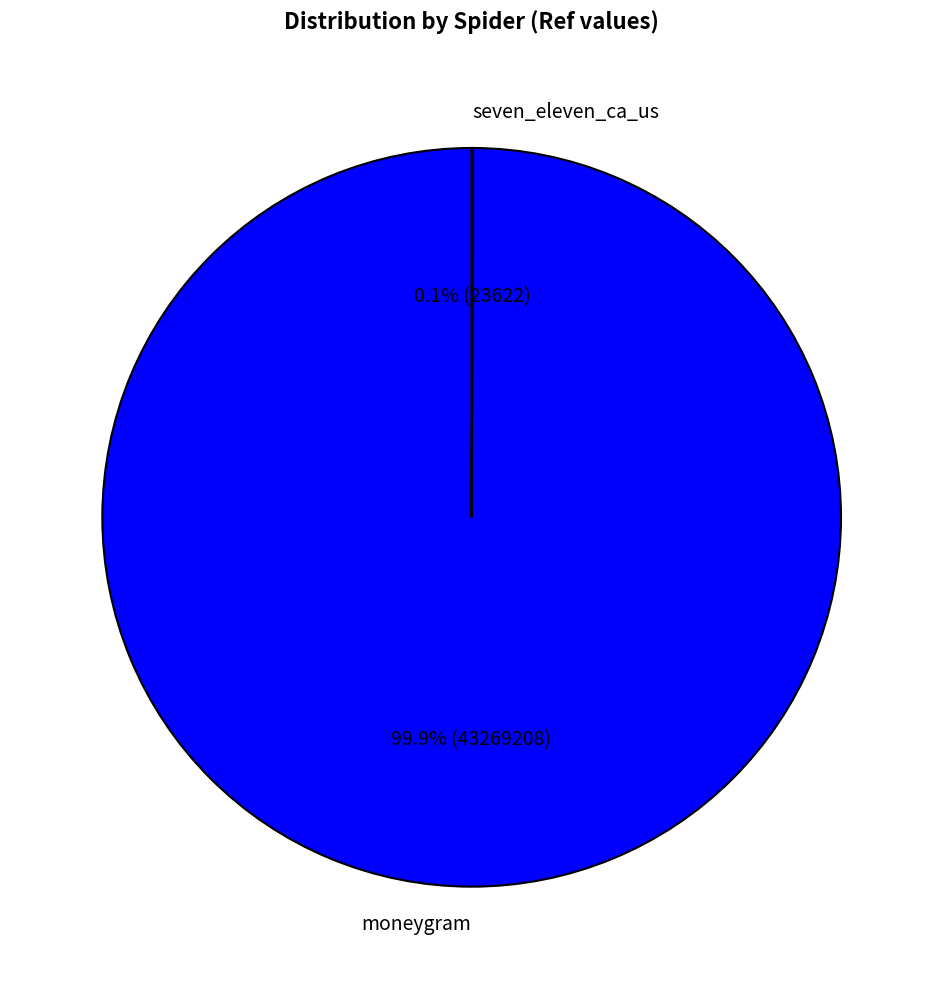

Which category has the biggest portion of the pie?

moneygram